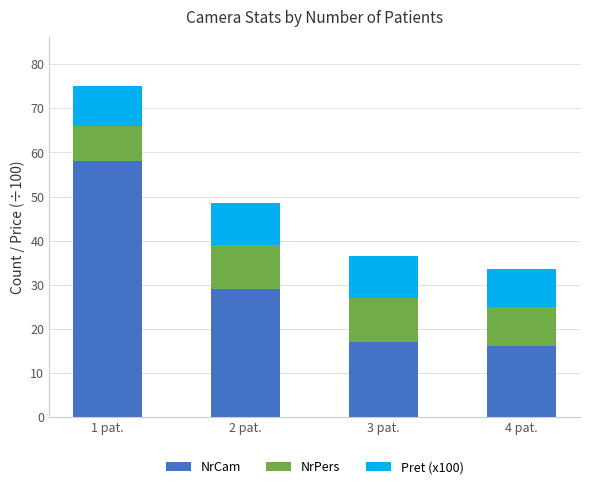

Does the chart contain any negative values?

No